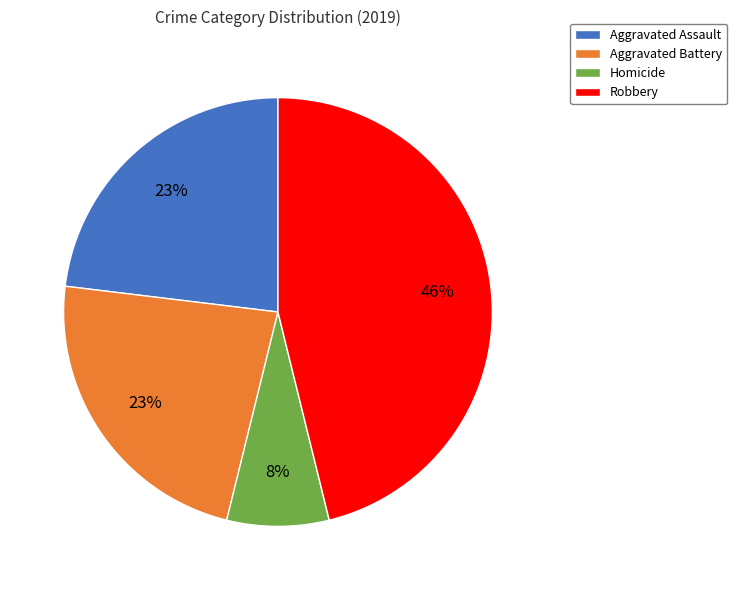

Between Aggravated Assault and Robbery, which is larger?

Robbery